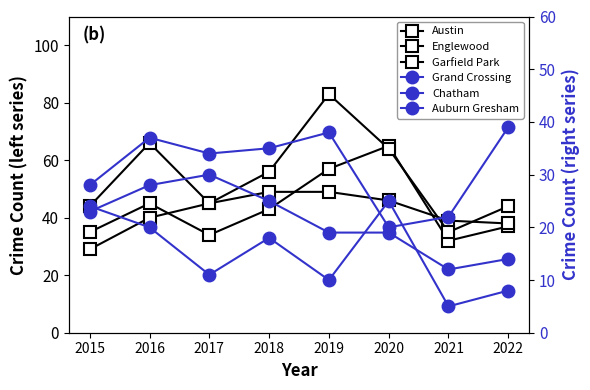

What is the value of the Englewood point at the 4th from the left?

49